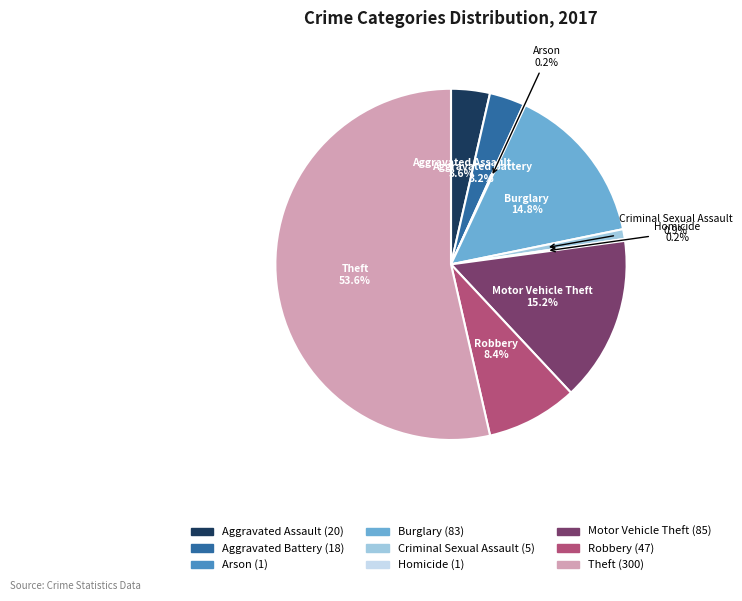

Between Aggravated Assault and Theft, which is larger?

Theft